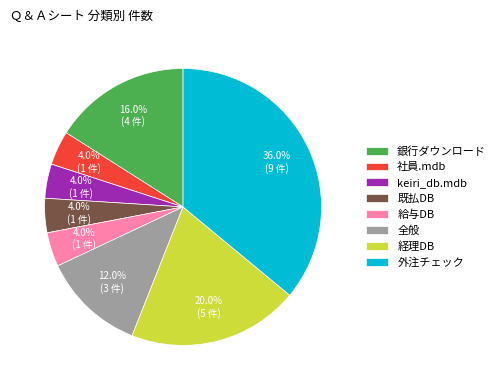

To the nearest percent, what is the average slice percentage?

12%